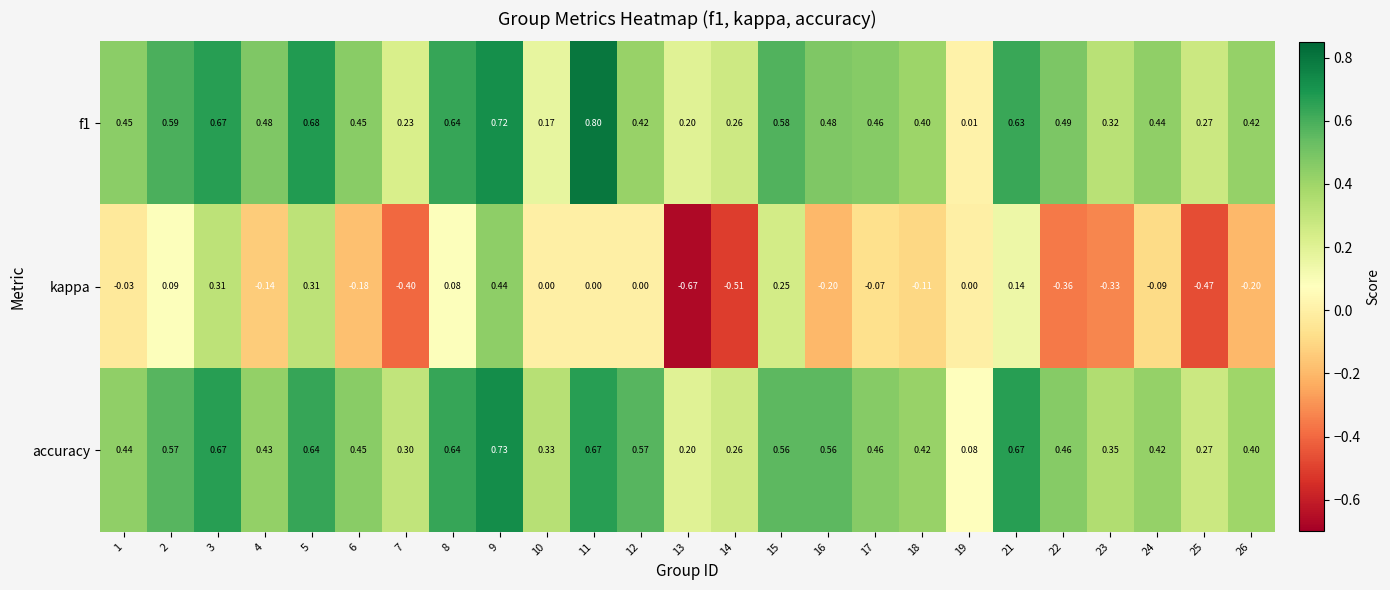

How many series are shown in this chart?

3